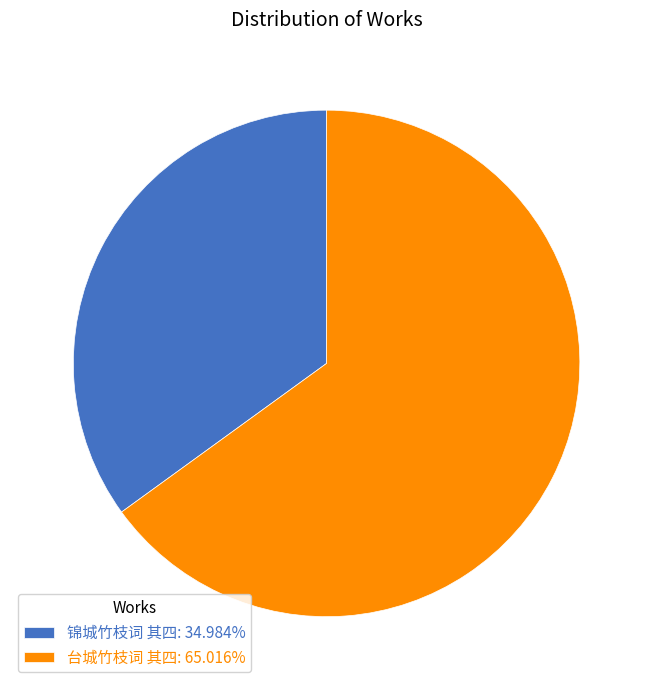

Is there a majority slice in this chart?

Yes